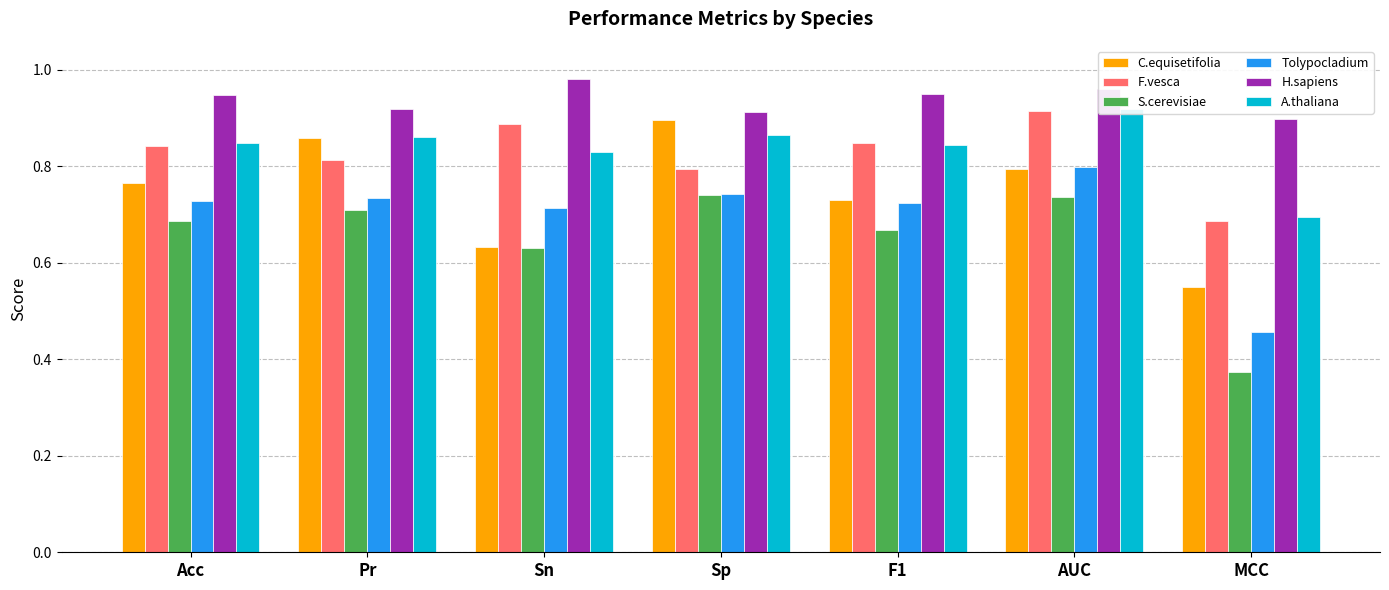

What is the highest value of the H.sapiens series?

1.0